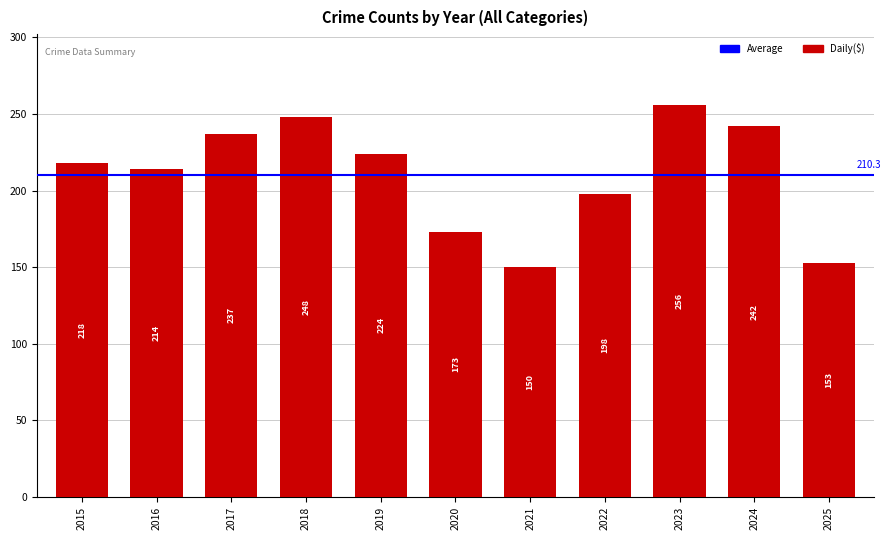

What value does the data have at 2020?

173